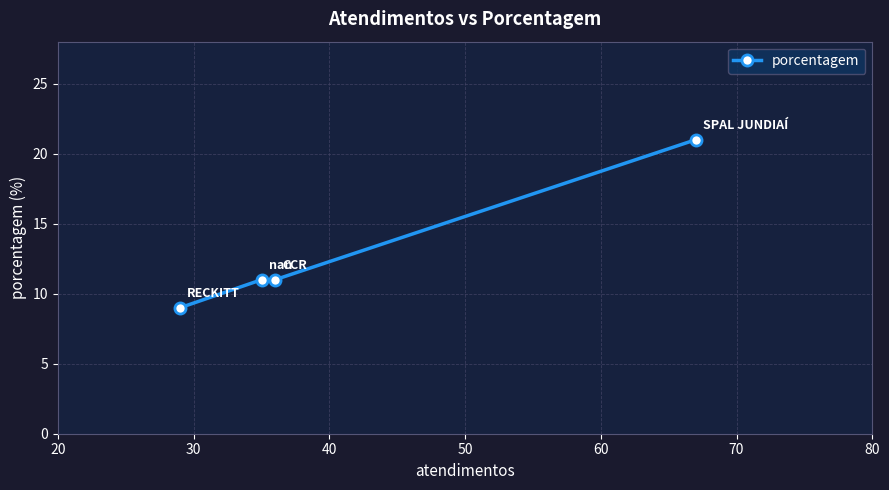

What is the value of the 1st point from the left?

9